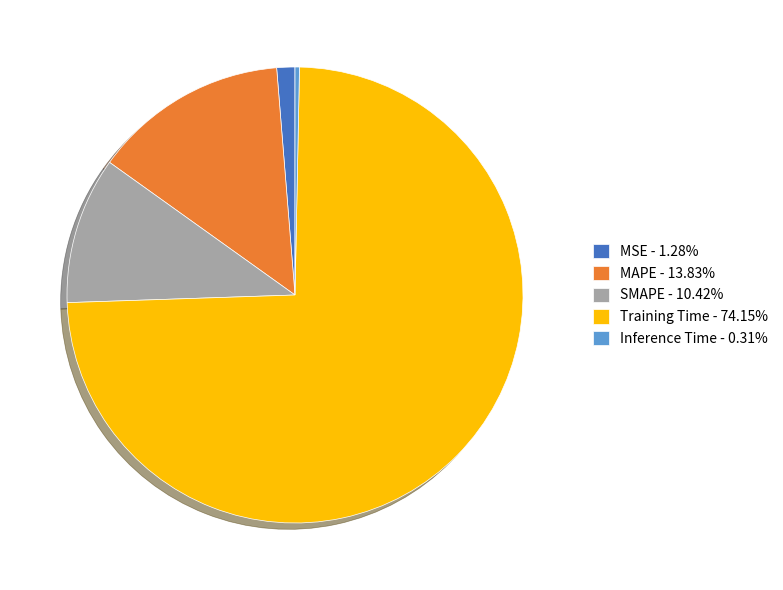

Which category accounts for the majority?

Training Time